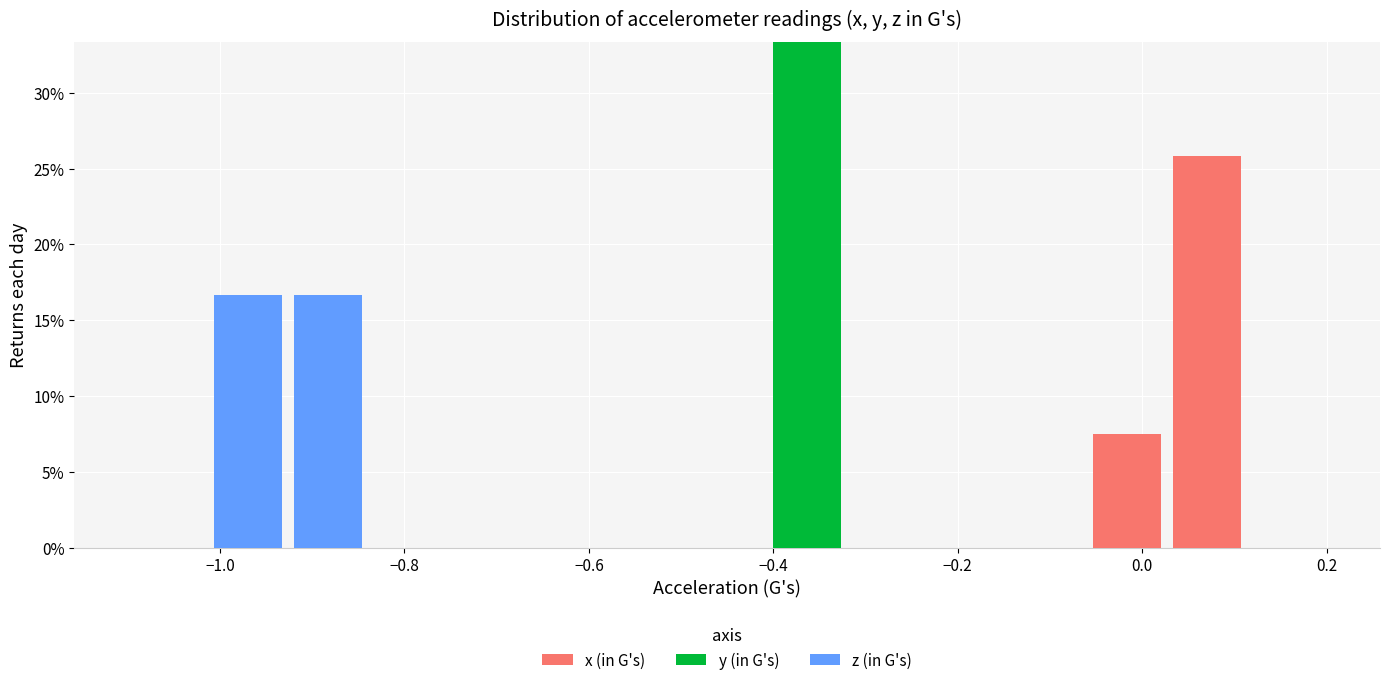

Reading left to right, list every stacked bar in this chart as the range it spans on the x-axis followed by its total height. Neither the bar edges nor the heights are printed on the chart, so give them approximately, as read against the axes.

-1.10 to -1.02: 0
-1.02 to -0.92: 16.5
-0.92 to -0.84: 16.5
-0.84 to -0.76: 0
-0.76 to -0.66: 0
-0.66 to -0.58: 0
-0.58 to -0.50: 0
-0.50 to -0.40: 0
-0.40 to -0.32: 33.5
-0.32 to -0.24: 0
-0.24 to -0.14: 0
-0.14 to -0.06: 0
-0.06 to 0.02: 7.5
0.02 to 0.12: 26.0
0.12 to 0.20: 0